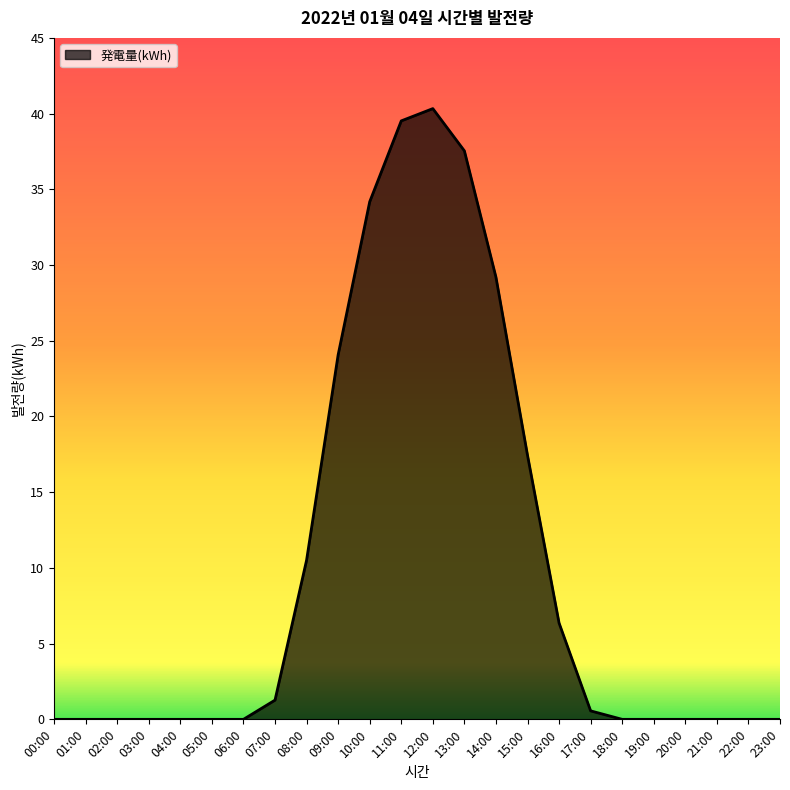

True or false: the data shows 24.1 at 09:00.

True